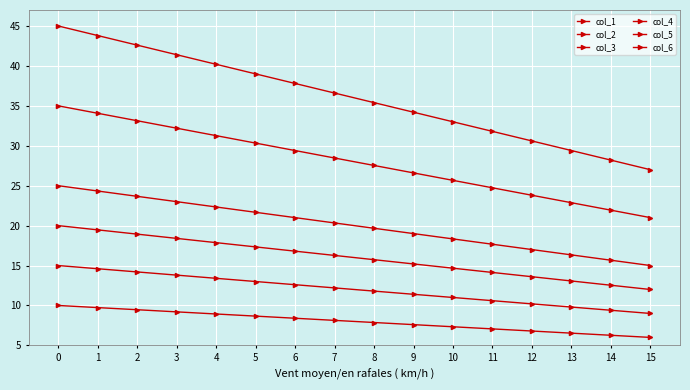

What is the difference between the col_1 values at 7 and 14?

8.4